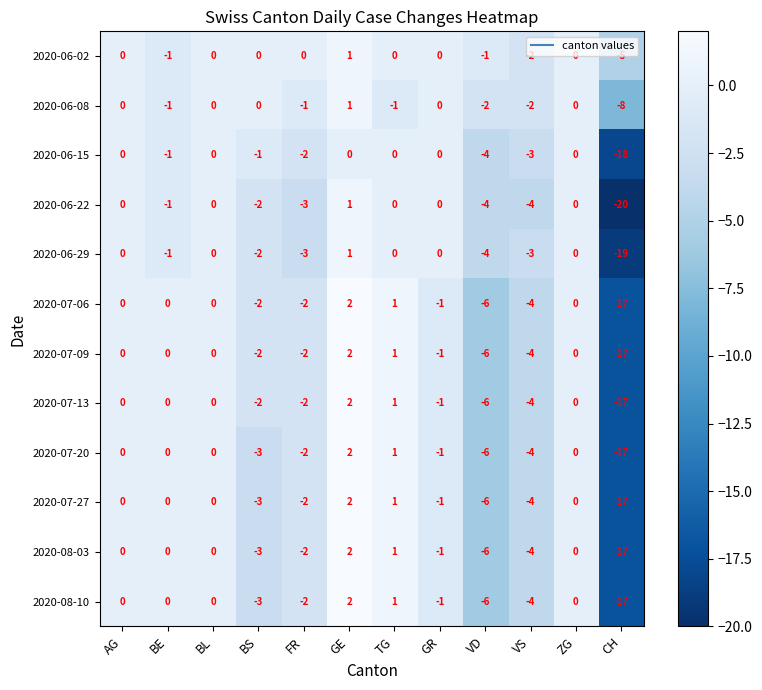

What is the total value across all series at TG?

6